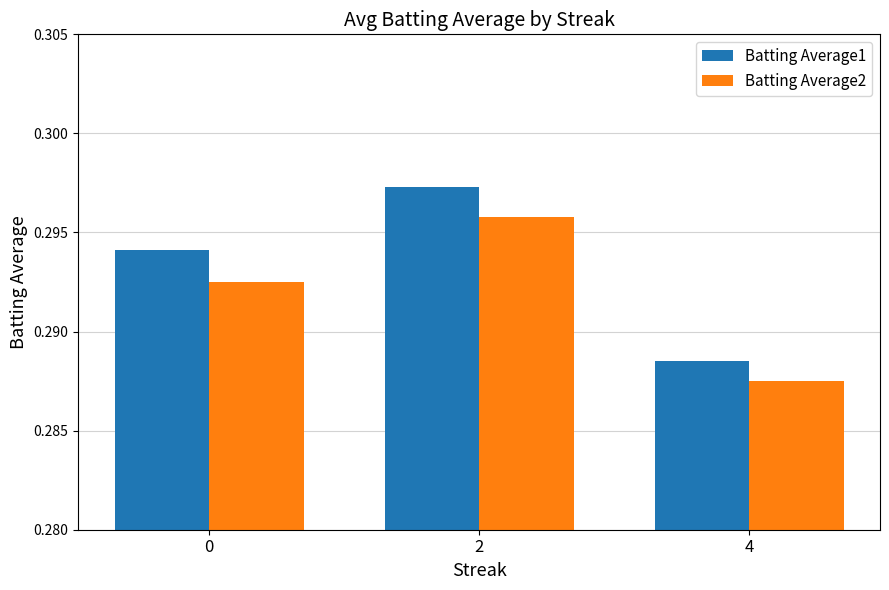

Which label corresponds to the smallest value in the chart?

4